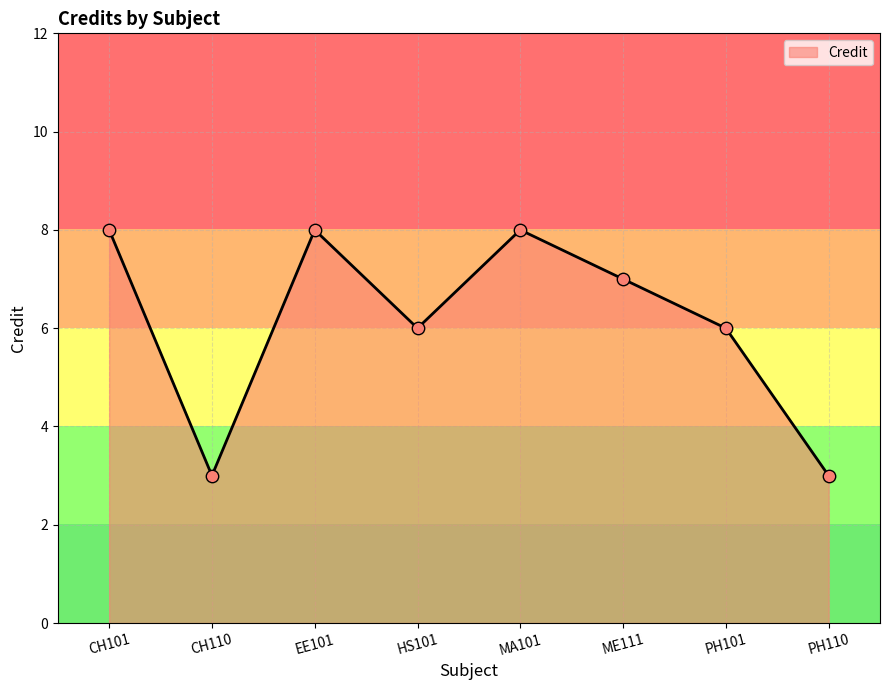

Between CH110 and CH101, which is larger?

CH101